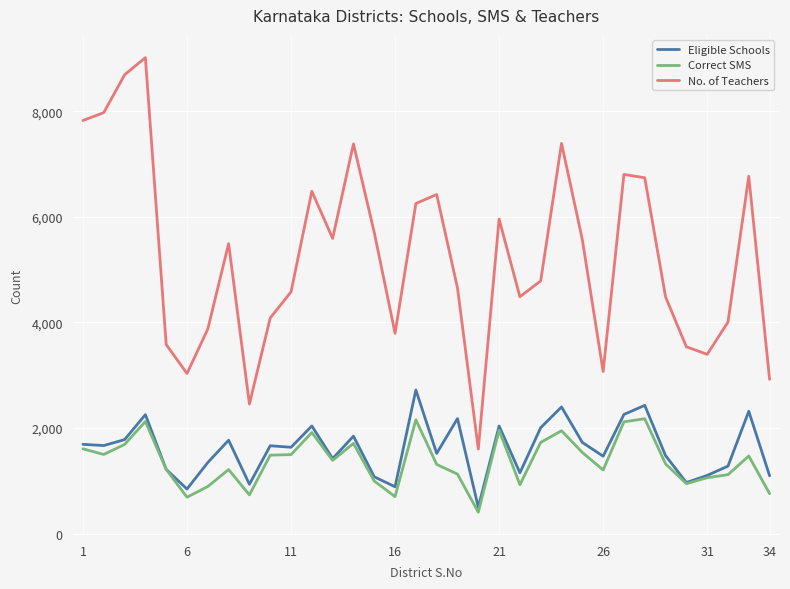

Which series has the largest total across all categories?

No. of Teachers